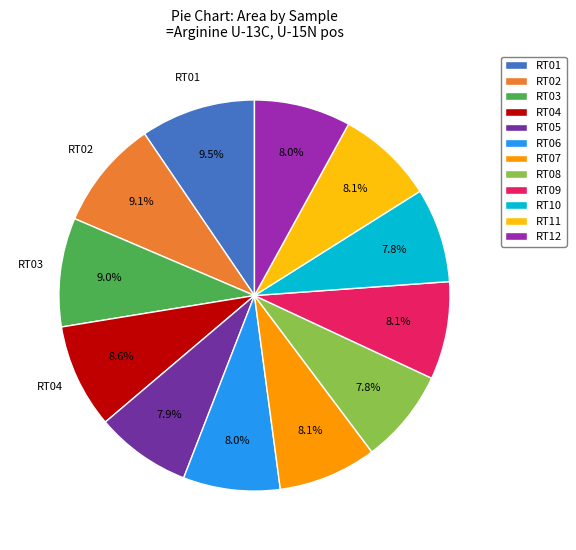

Does any single category account for the majority?

No